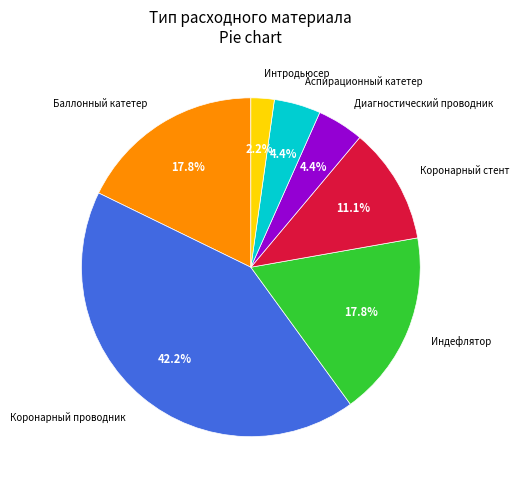

Is there a majority slice in this chart?

No